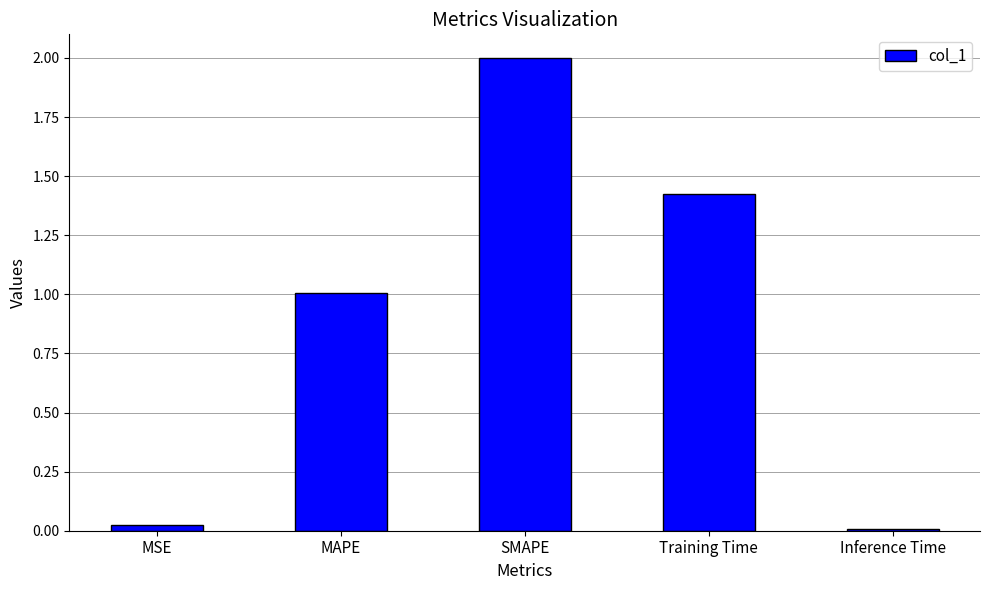

What is the sum of the values at MAPE and SMAPE?

3.0